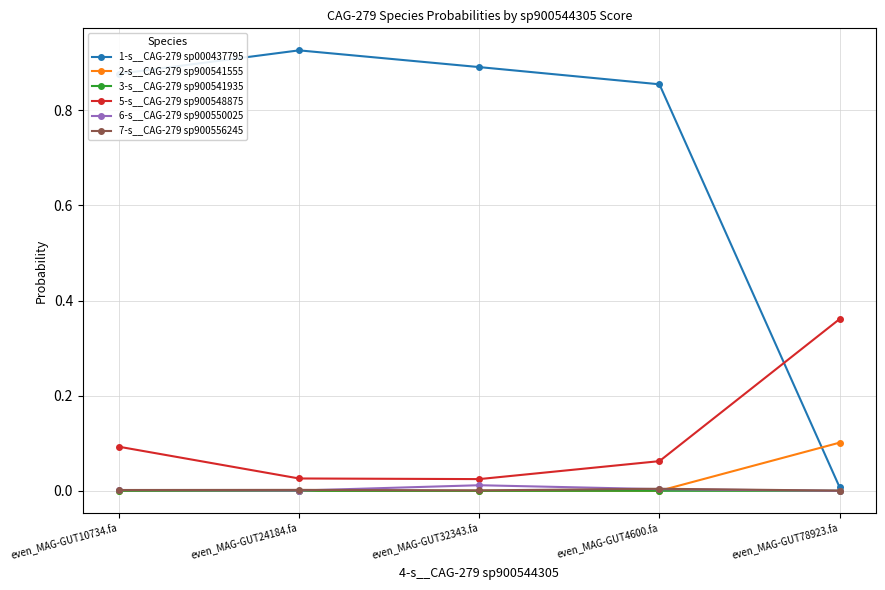

How many lines are shown in the chart?

6